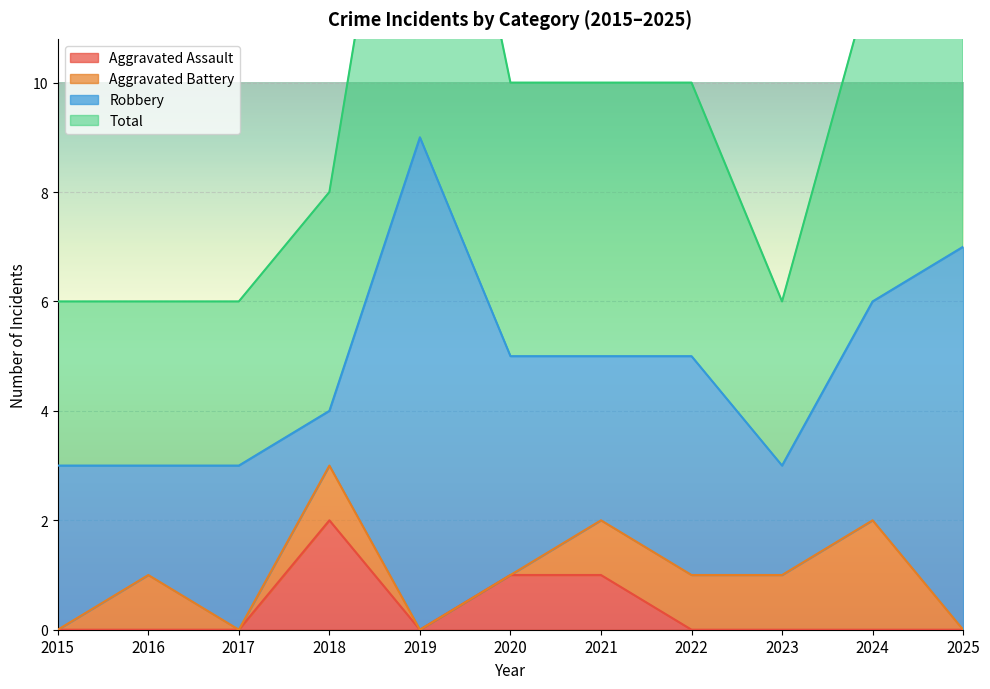

Does the chart display data point markers on the line(s)?

No